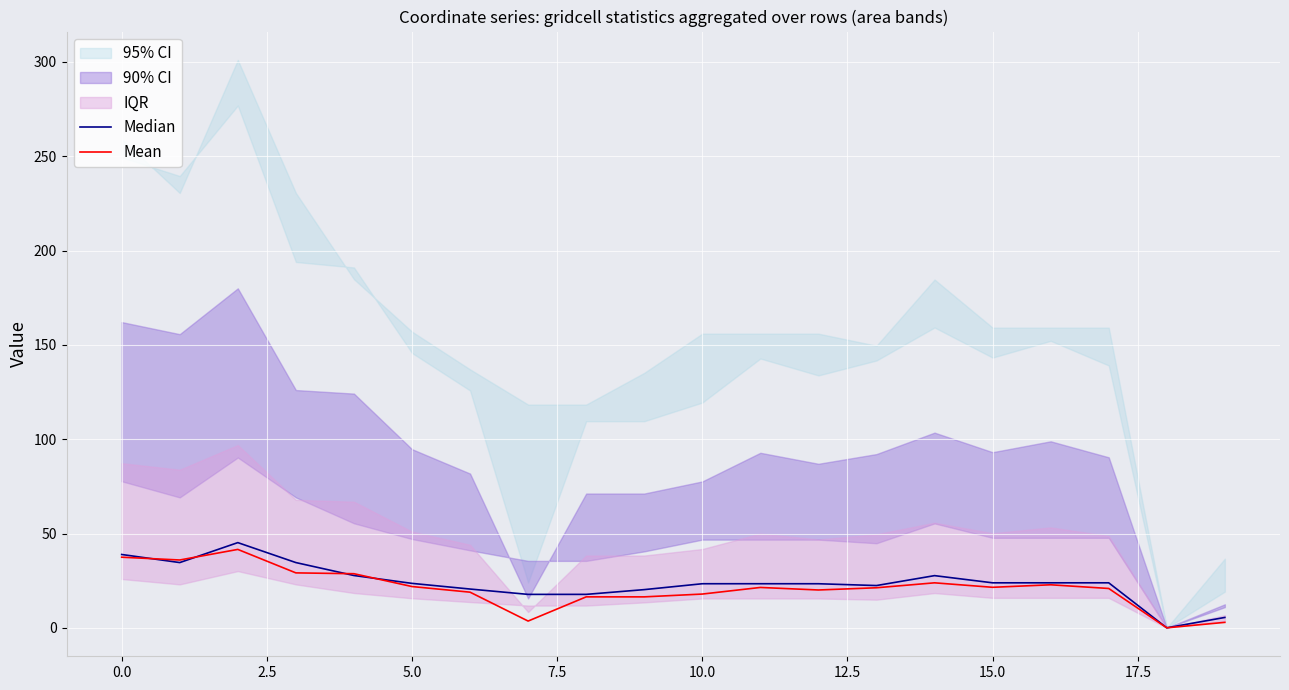

In Median, how many points are lower than both neighbors (excluding endpoints)?

5